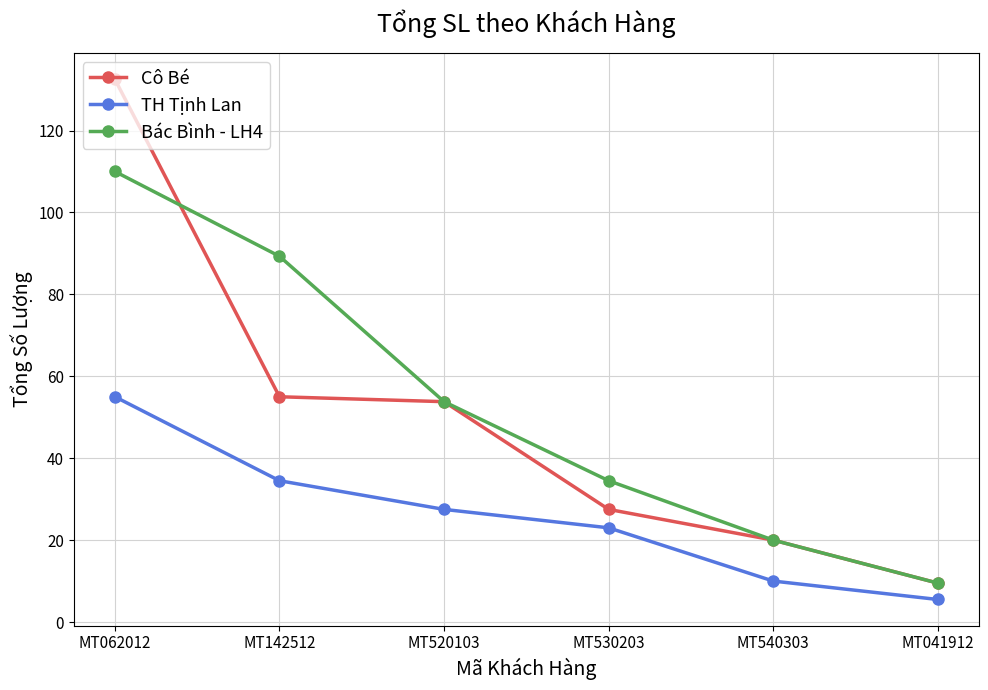

True or false: Bác Bình - LH4 has a value of 20.0 at MT540303.

True